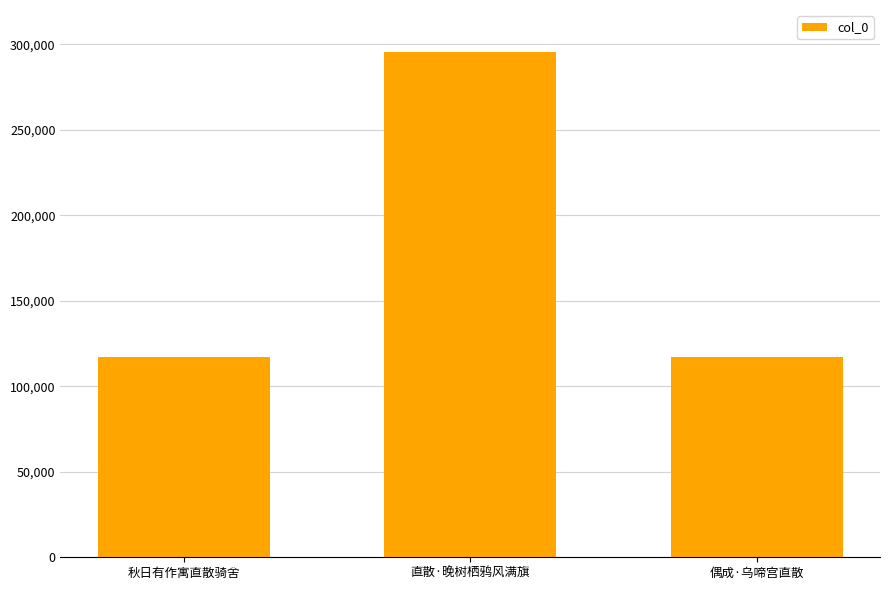

What is the label of the 2nd bar from the left?

直散·晚树栖鸦风满旗